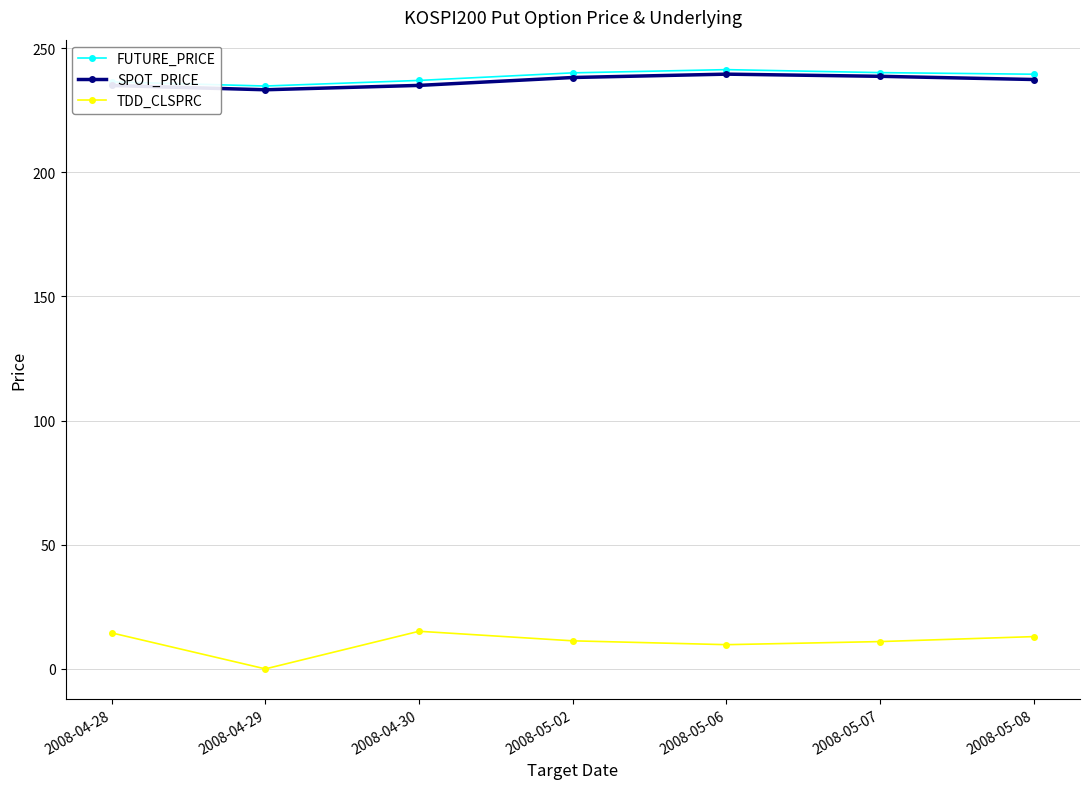

Does the chart display data point markers on the line(s)?

Yes